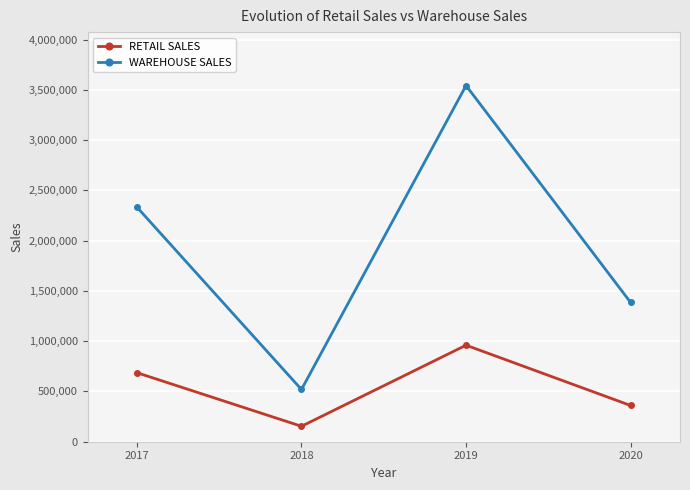

True or false: RETAIL SALES and WAREHOUSE SALES cross at least once.

False